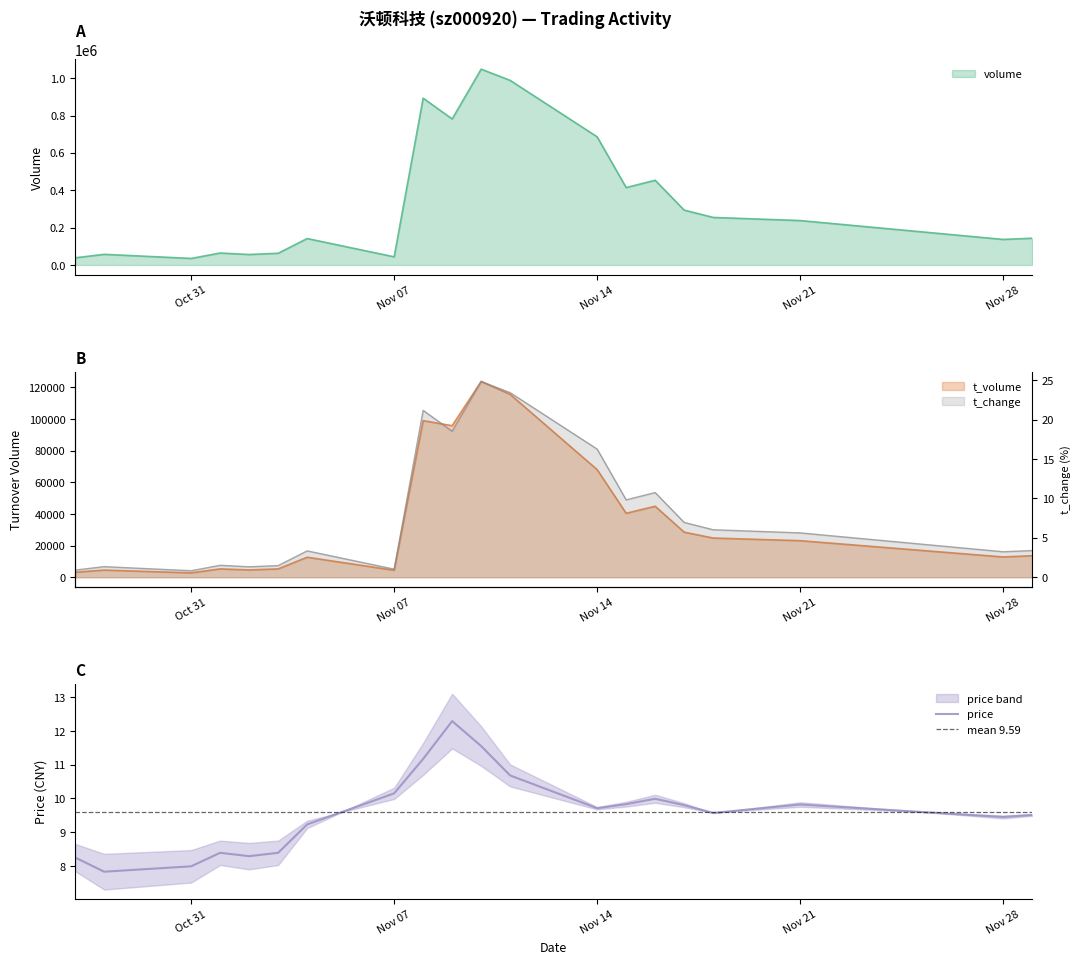

Does the chart display data point markers on the line(s)?

No